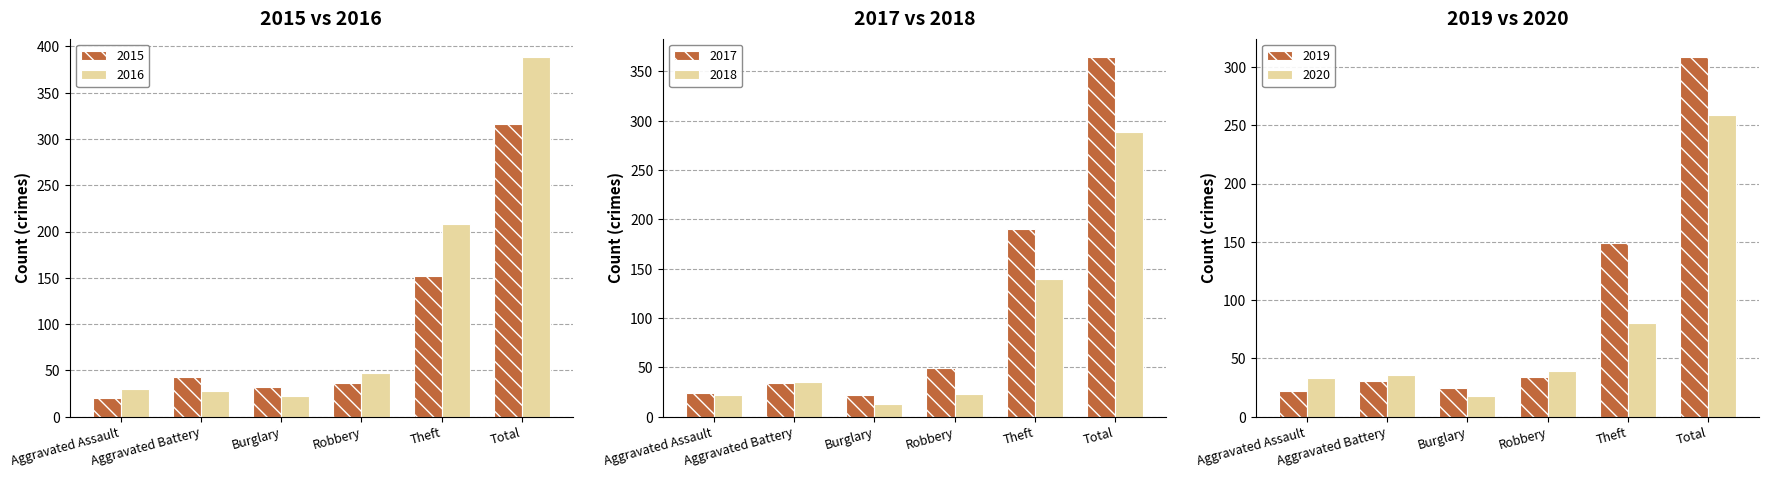

What is the spread (max minus min) of values at Theft?

128